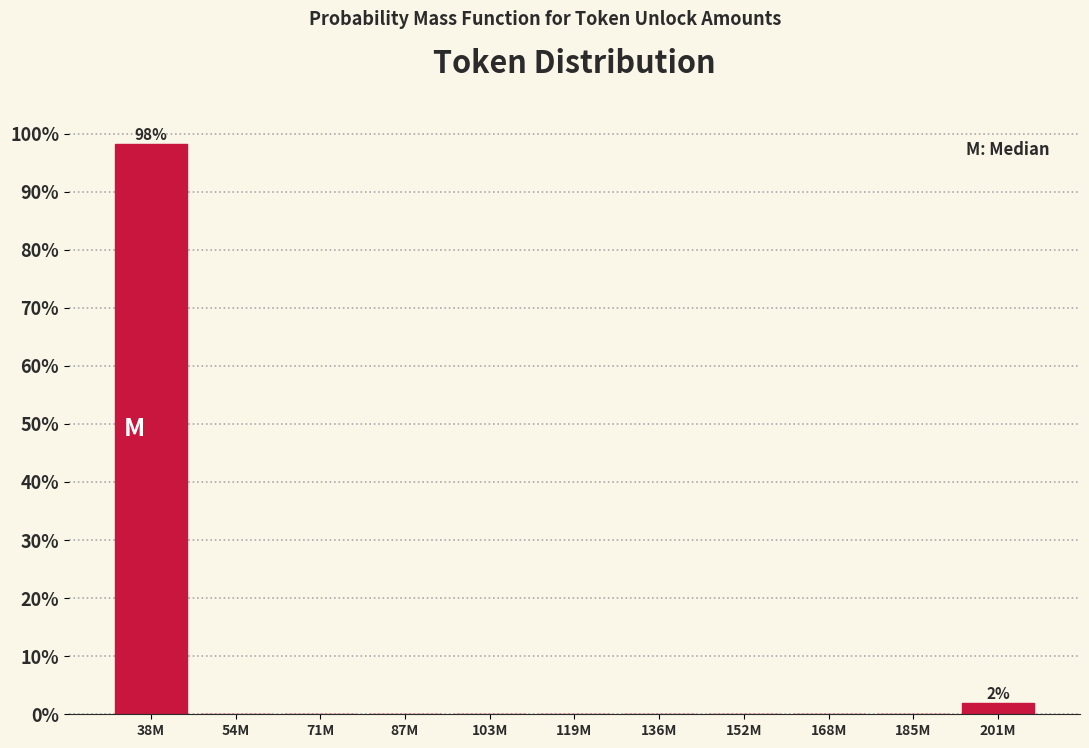

Reading left to right, what are all the values shown in this chart?

38M=98.1	54M=0.0	71M=0.0	87M=0.0	103M=0.0	119M=0.0	136M=0.0	152M=0.0	168M=0.0	185M=0.0	201M=1.9